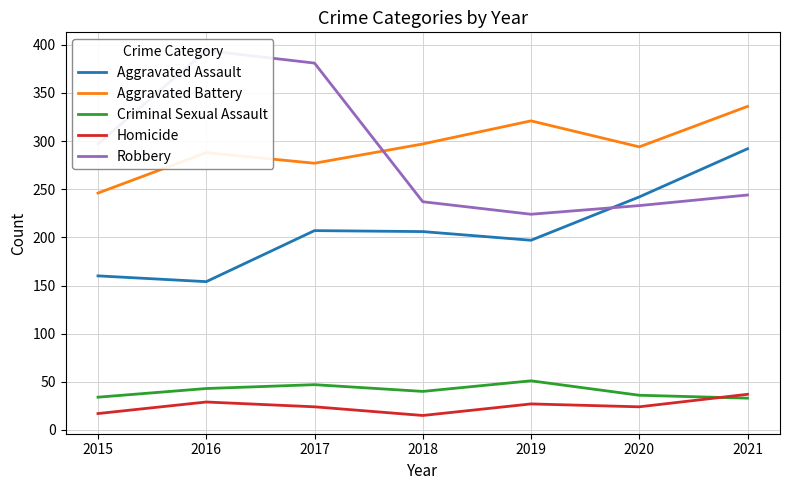

In Robbery, how many points are higher than both neighbors (excluding endpoints)?

1